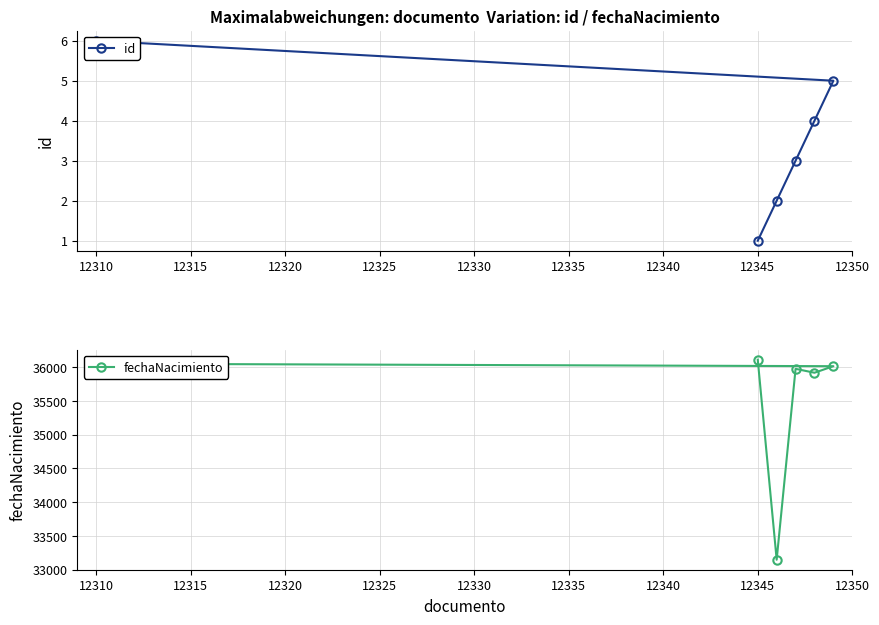

What is the greatest value displayed?

36113